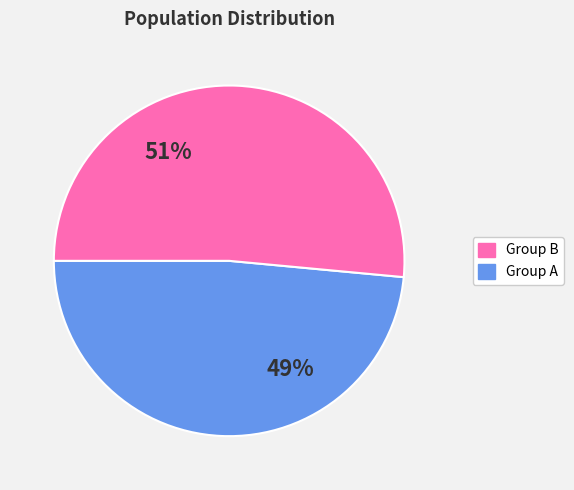

Is there a majority slice in this chart?

Yes